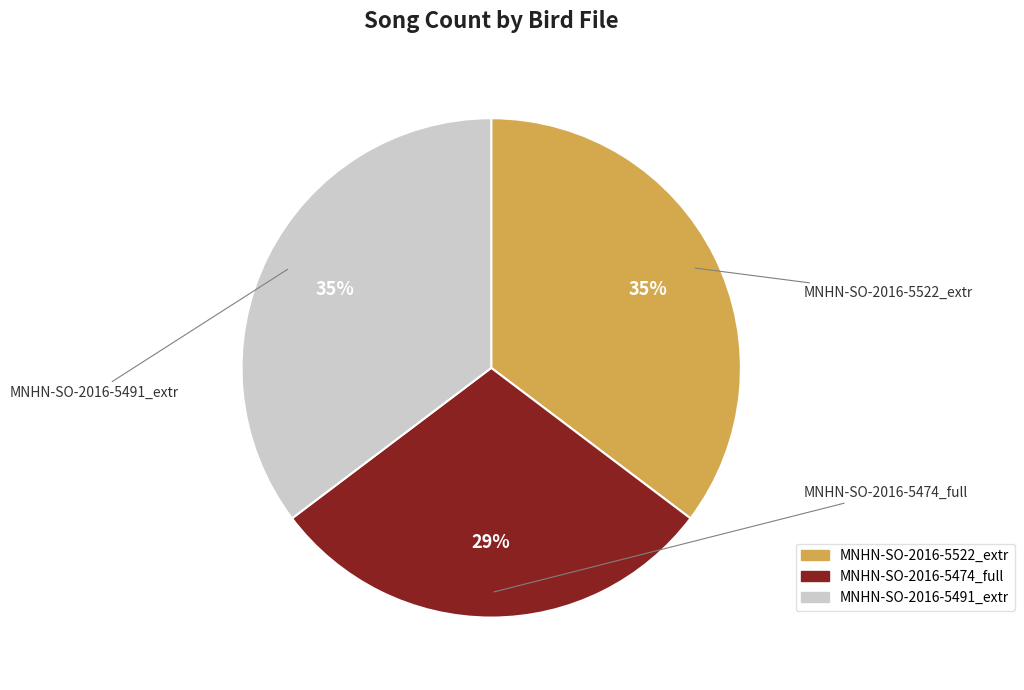

Does any single category account for the majority?

No